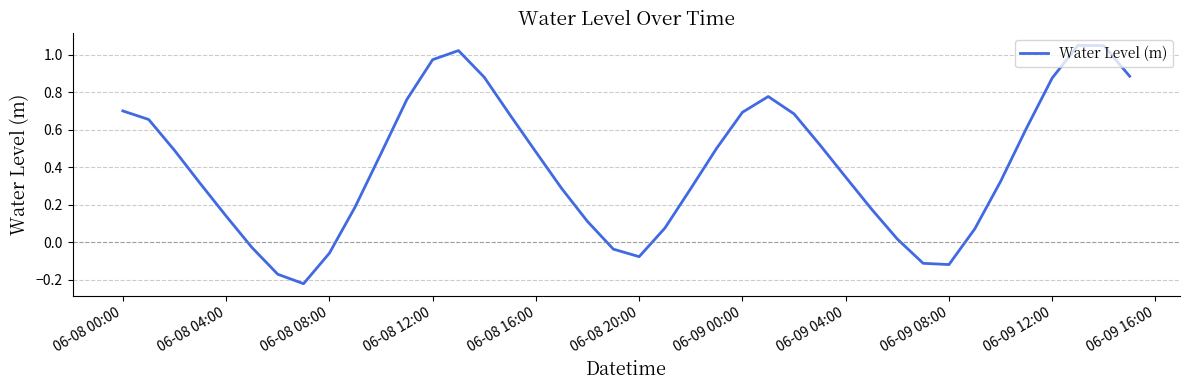

What is the average value?

0.4